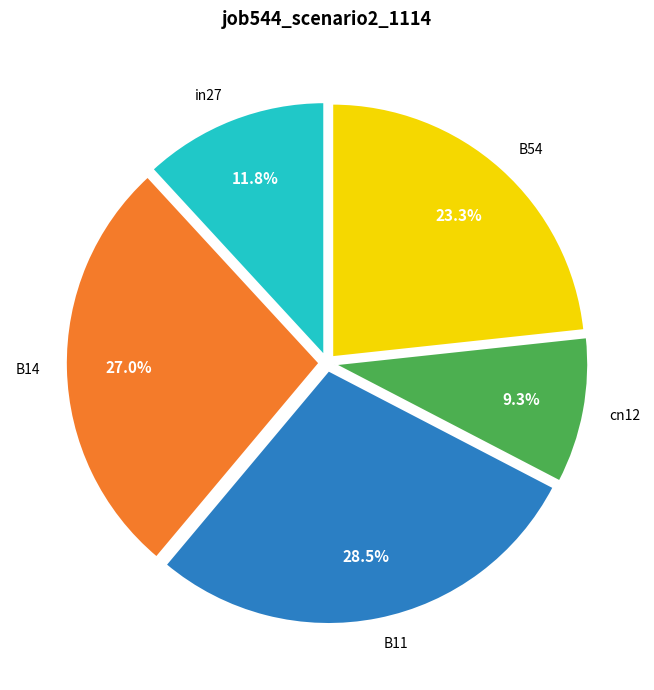

The B54 slice represents 37% of the pie. True or false?

False